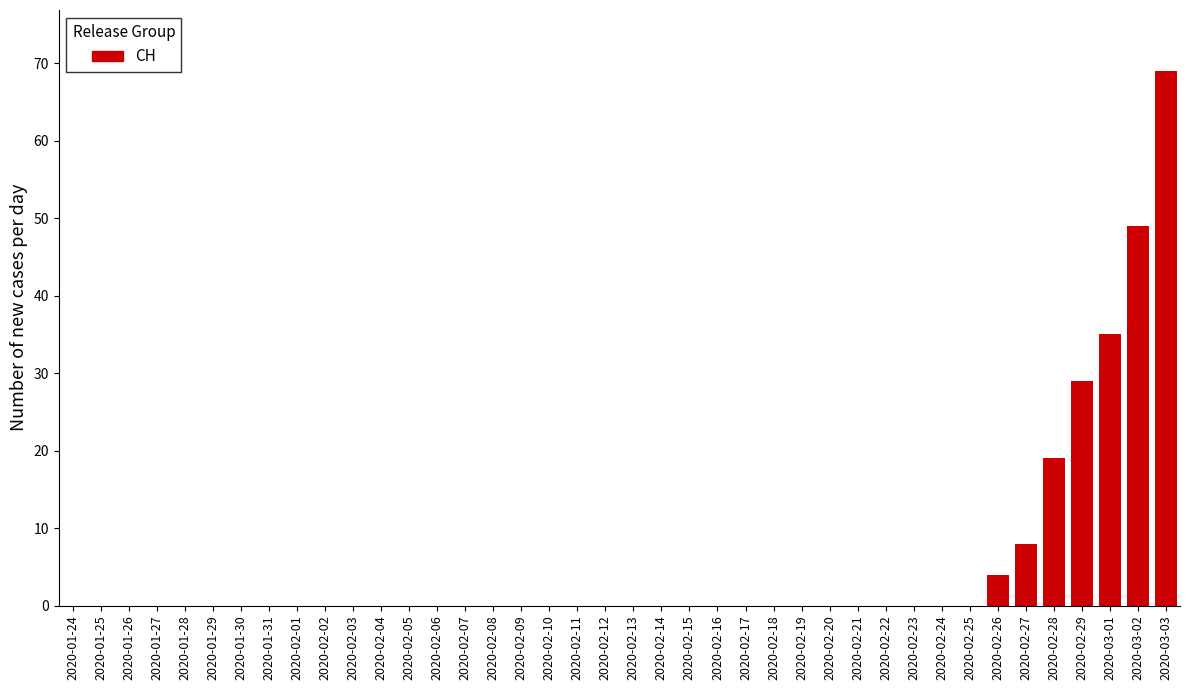

Where is the data nearest to the value 34?

2020-03-01